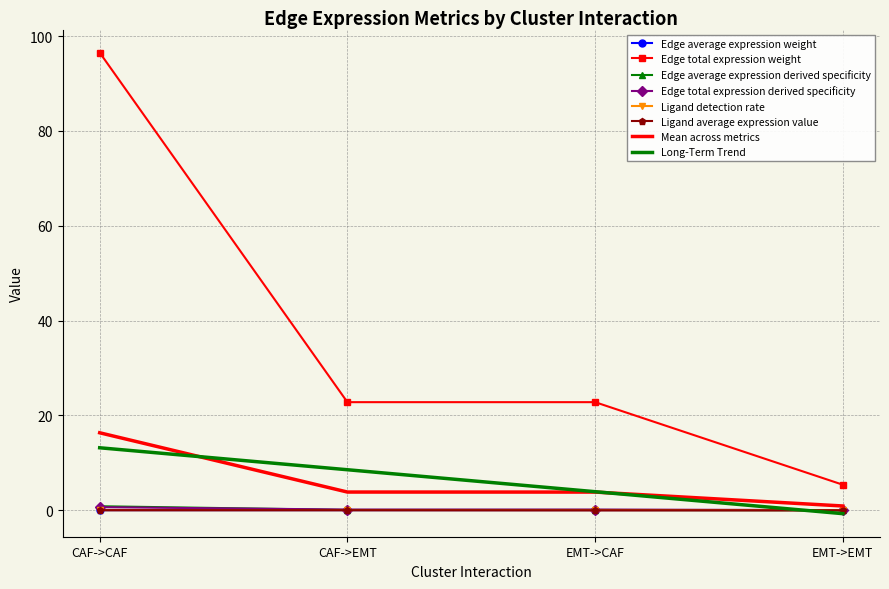

What is the maximum value shown in the chart?

96.5